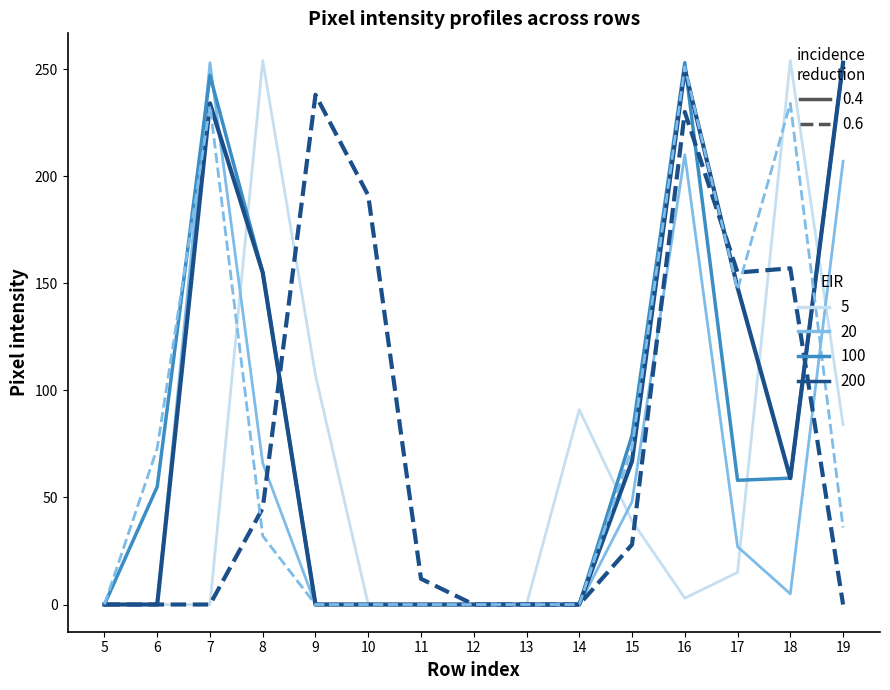

Does the chart display data point markers on the line(s)?

No